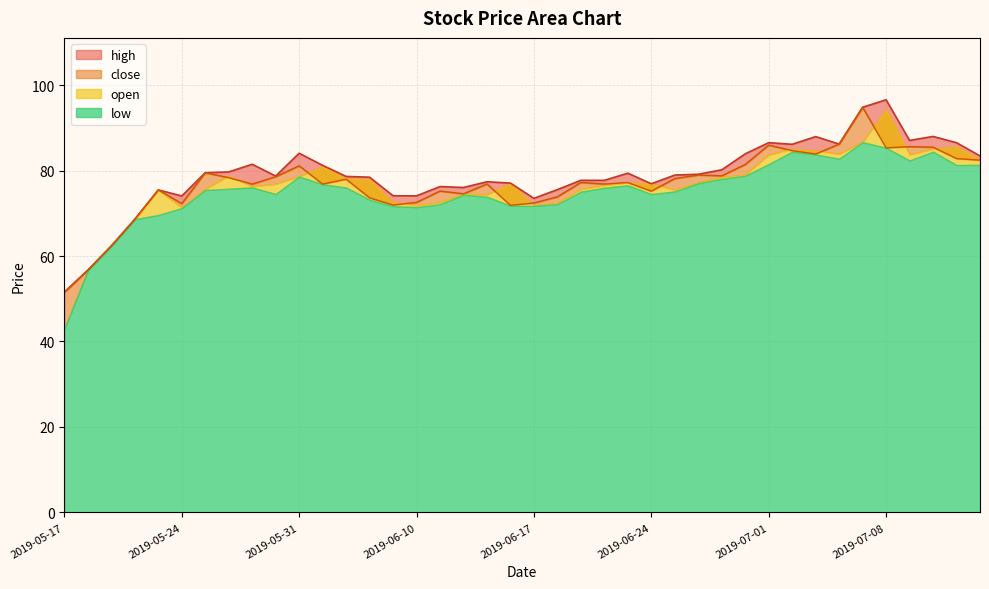

True or false: close and high cross at least once.

False